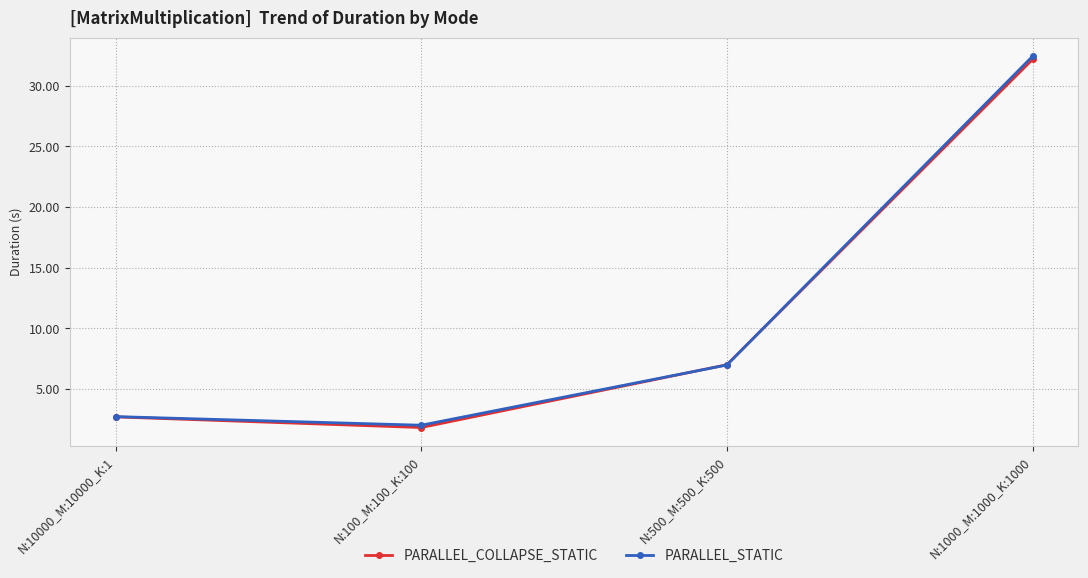

What is the average value of the PARALLEL_COLLAPSE_STATIC series?

10.9